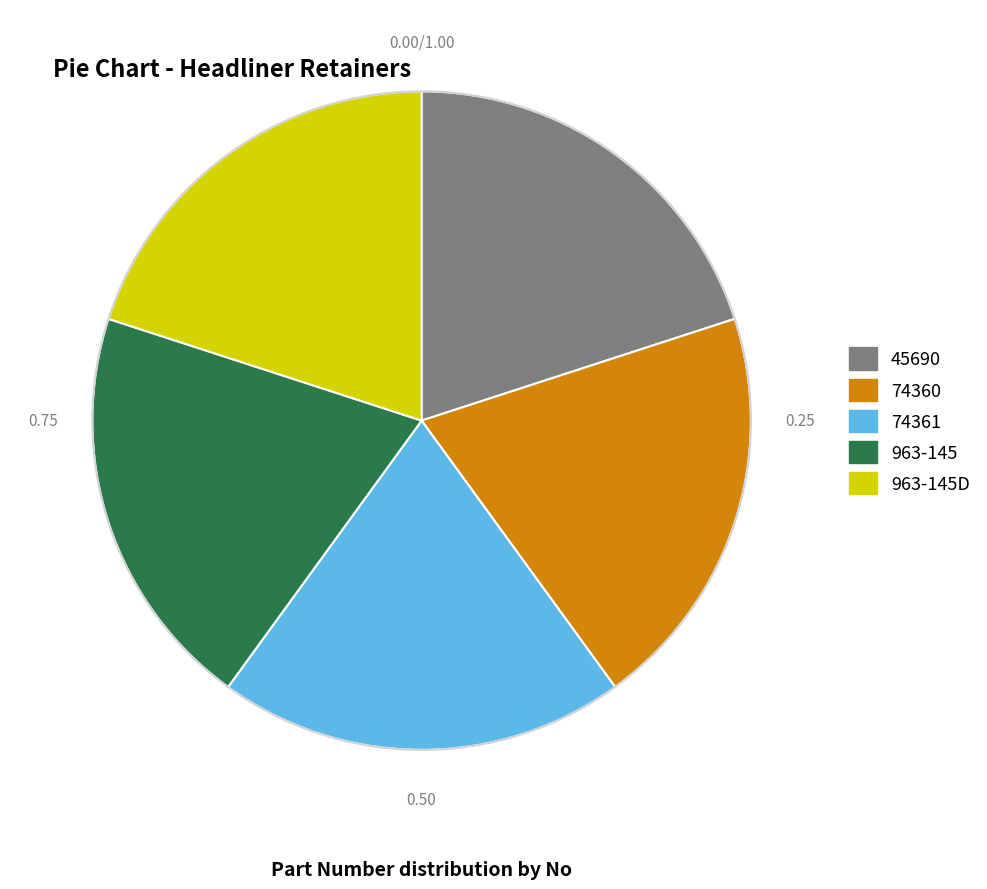

Is there a majority slice in this chart?

No